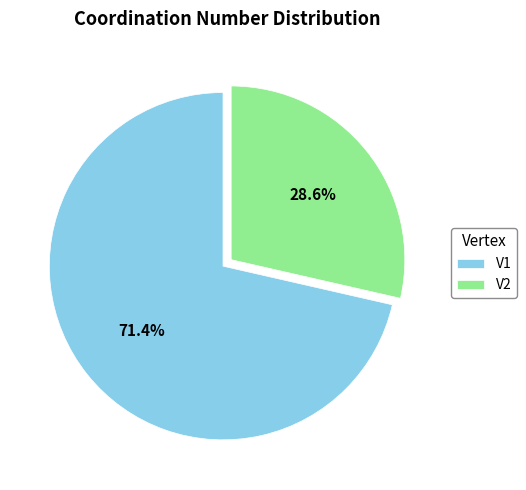

To the nearest percent, what percentage of the pie is V1?

71%